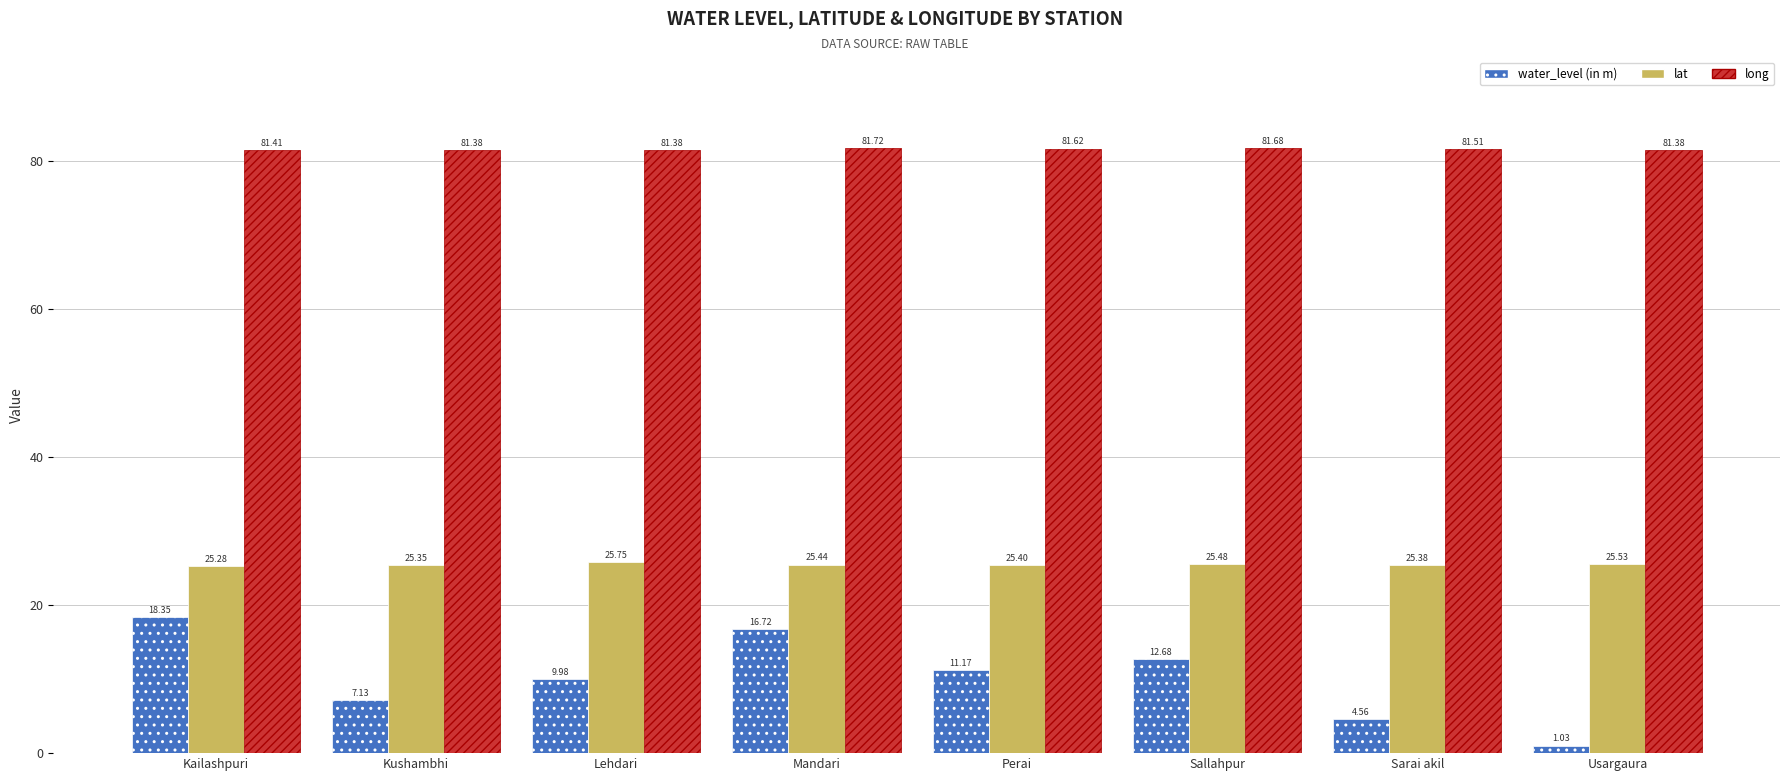

What position from the right is Kailashpuri?

8